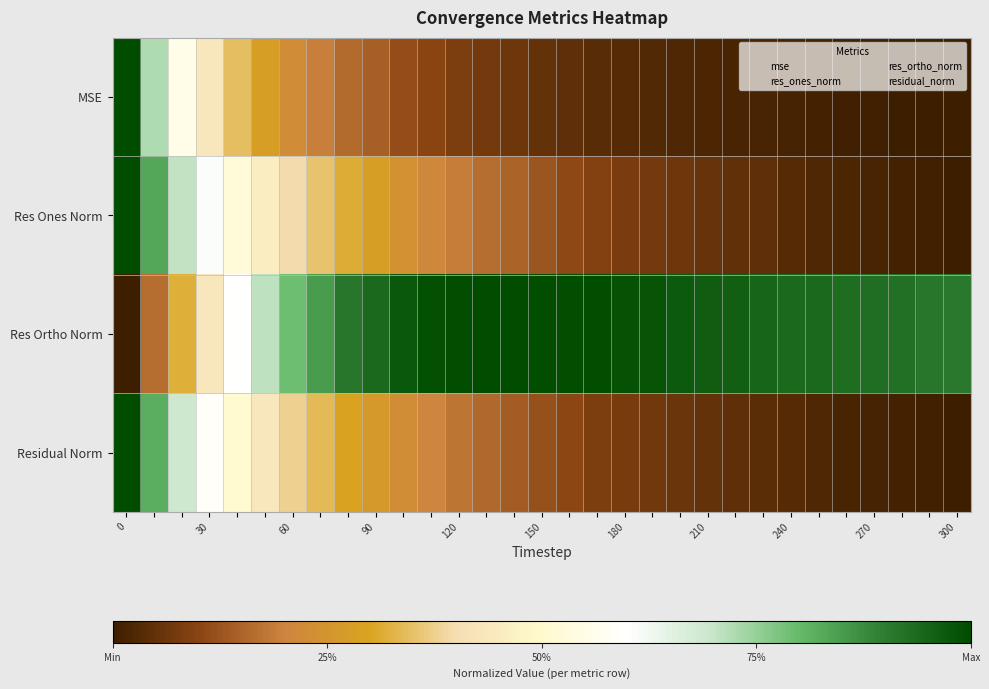

What is the maximum value shown in the chart?

1.0